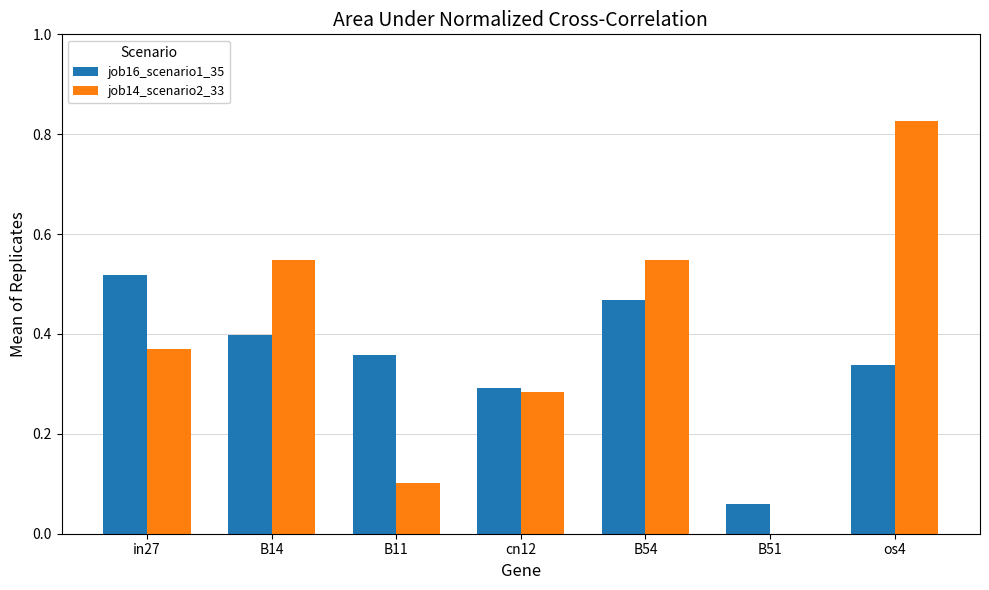

At which category is the sum across all series the highest?

os4